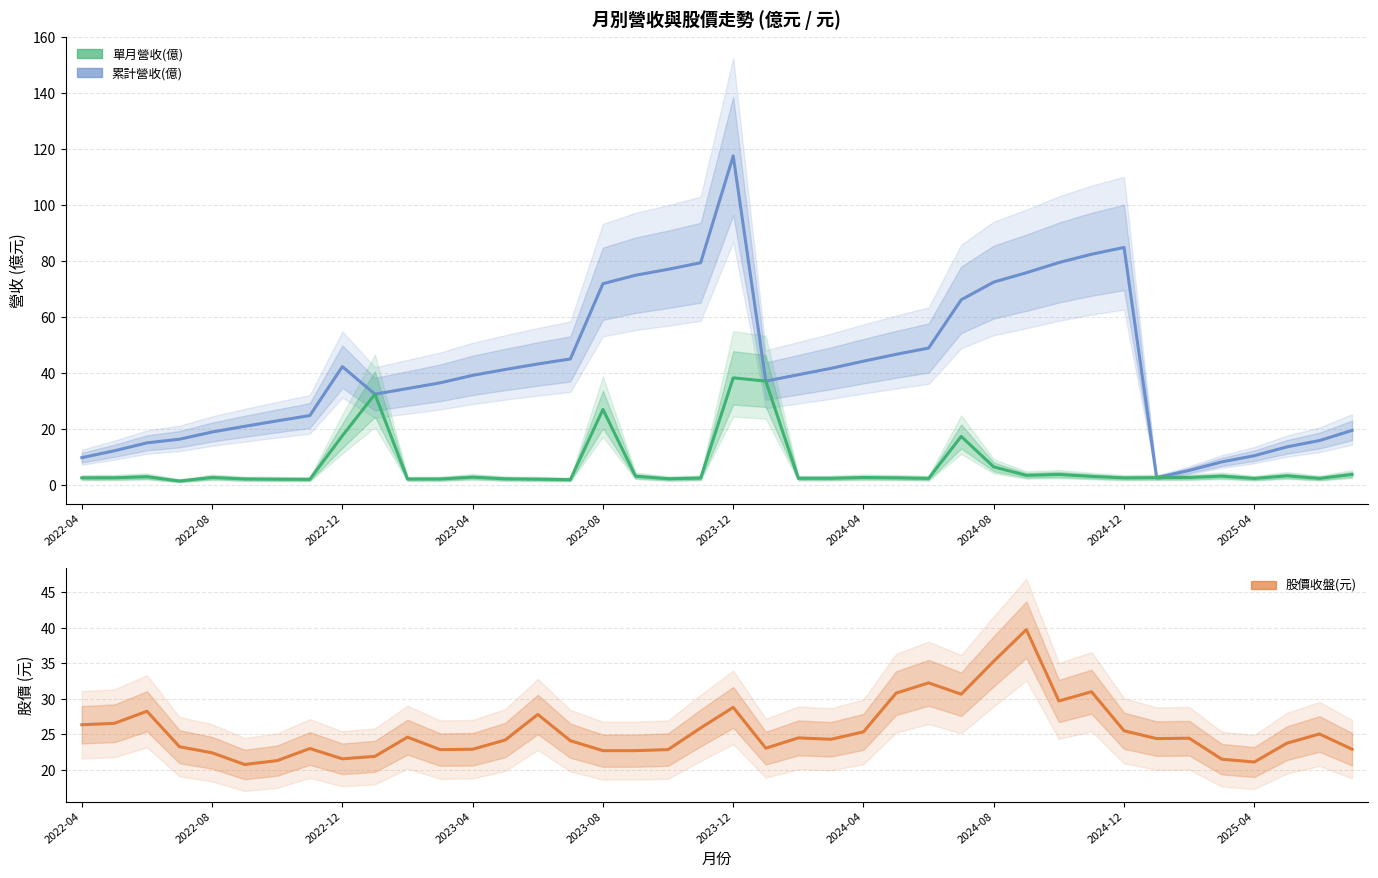

True or false: 單月營收(億) has more than 2 points higher than both neighbors.

True